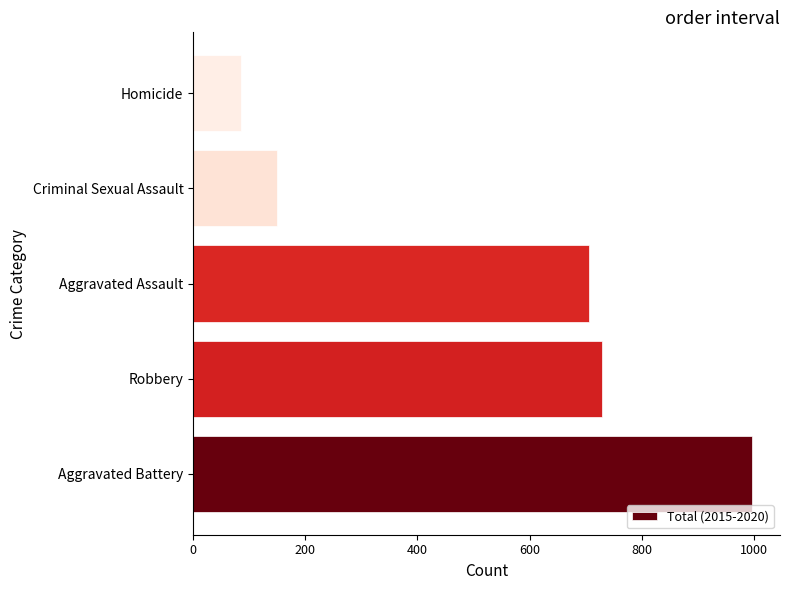

Rank the categories by value from highest to lowest.

Aggravated Battery, Robbery, Aggravated Assault, Criminal Sexual Assault, Homicide